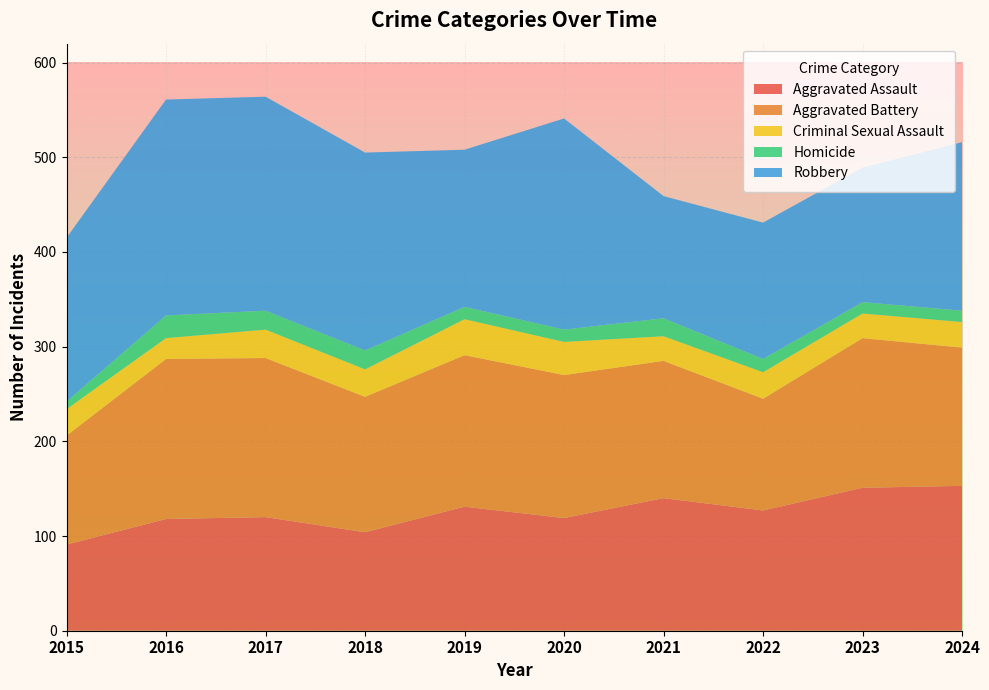

Reading left to right, list all the values displayed in this chart.

Aggravated Assault: 91	118	120	104	131	119	140	127	151	153
Aggravated Battery: 115	169	168	143	160	151	145	118	158	146
Criminal Sexual Assault: 28	22	30	29	38	35	26	28	26	27
Homicide: 8	24	20	20	13	13	19	14	12	12
Robbery: 173	228	226	209	166	223	129	144	142	178